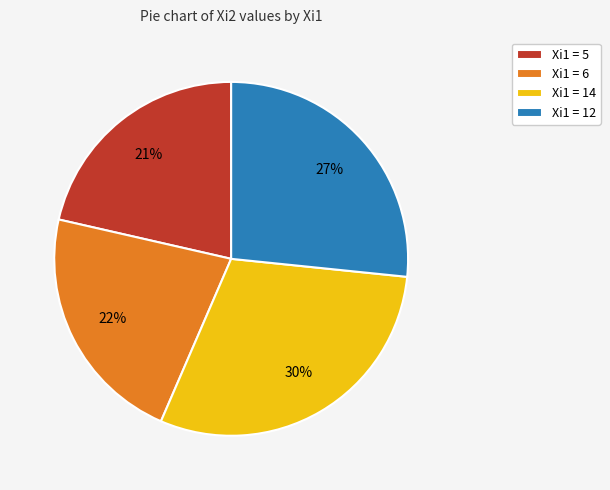

Between Xi1 = 14 and Xi1 = 12, which is larger?

Xi1 = 14